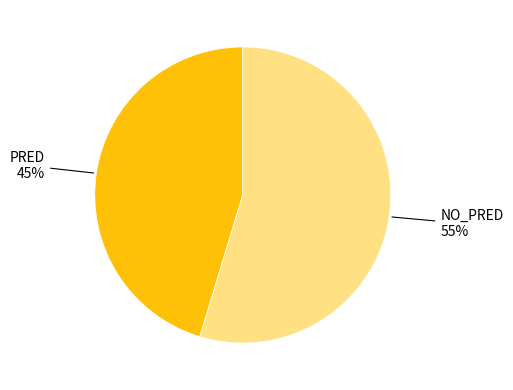

To the nearest percent, what is the average slice percentage?

50%